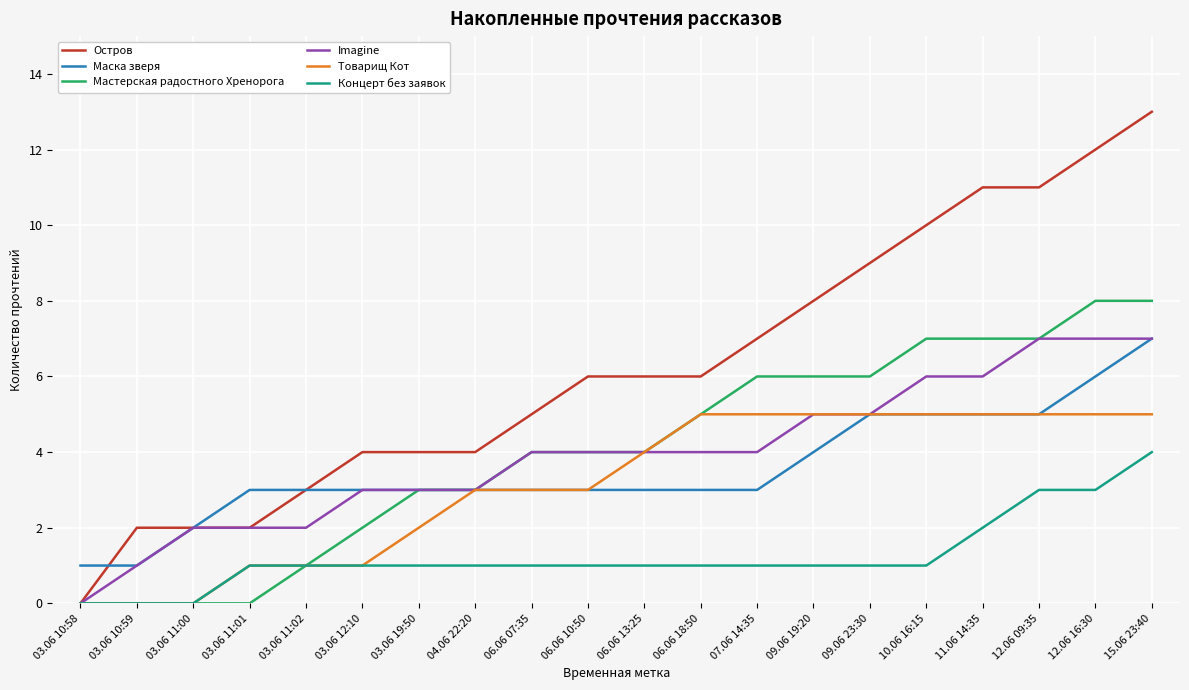

What is the difference between the second highest and minimum values in the Остров series?

12